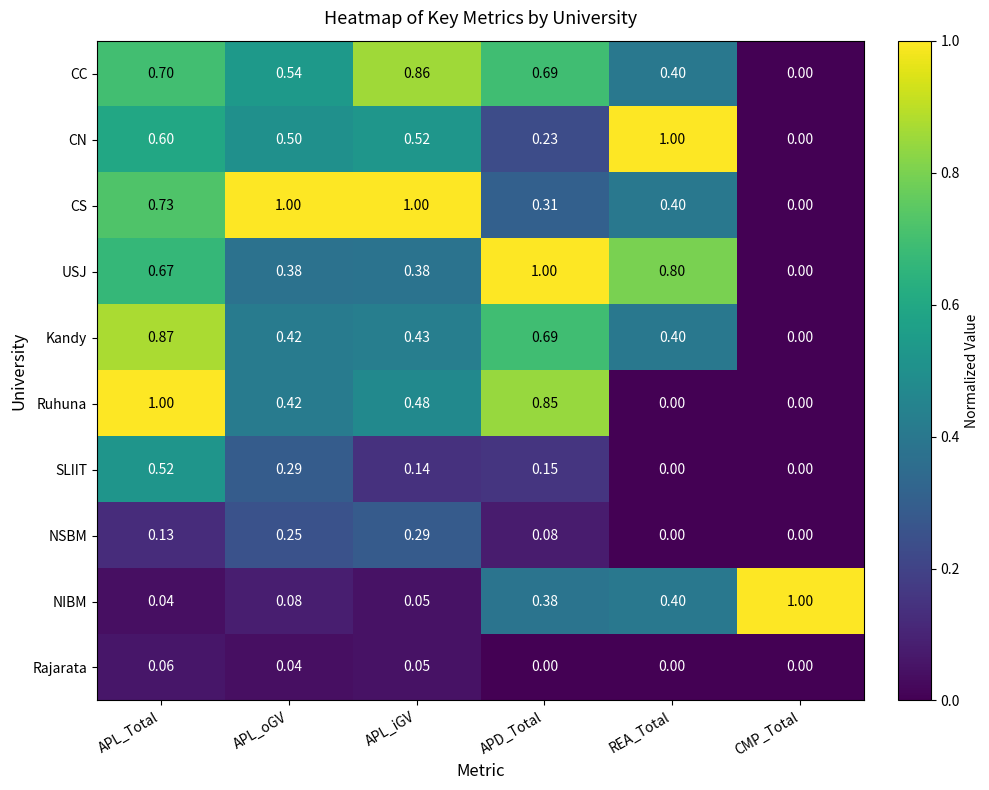

Count the number of categories in the chart.

6